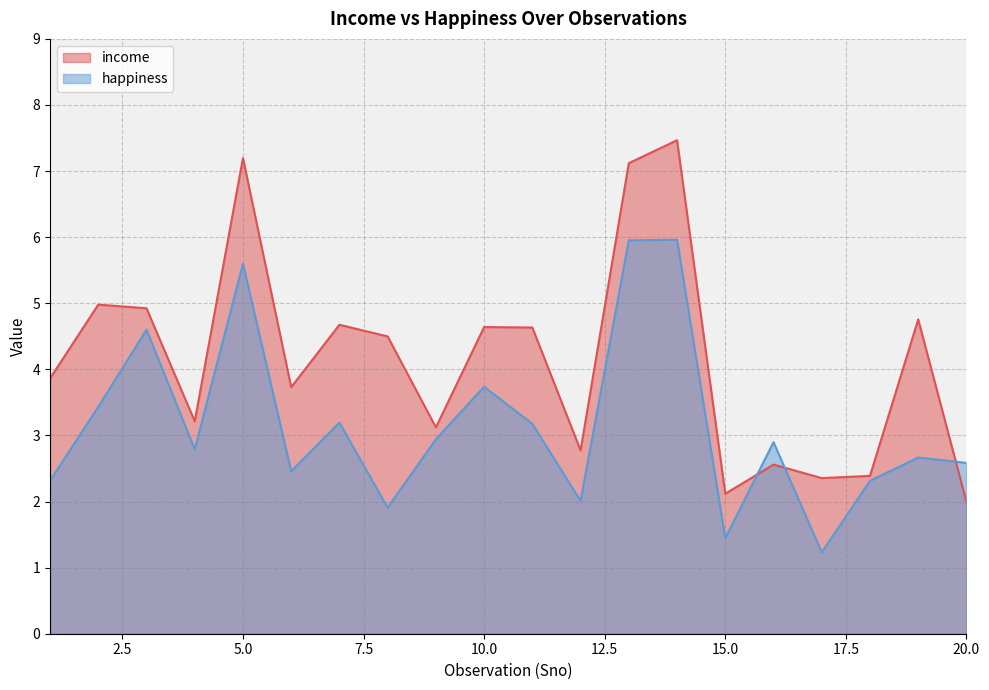

What is the total value across all series at 15.0?

3.6